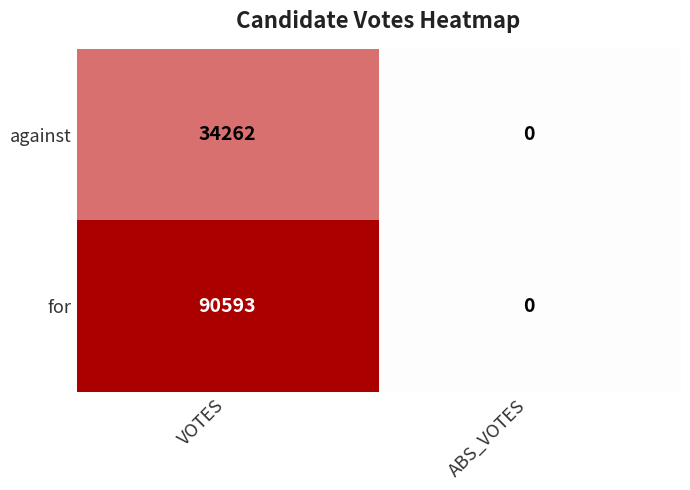

At VOTES, list the series in order from largest to smallest.

for, against